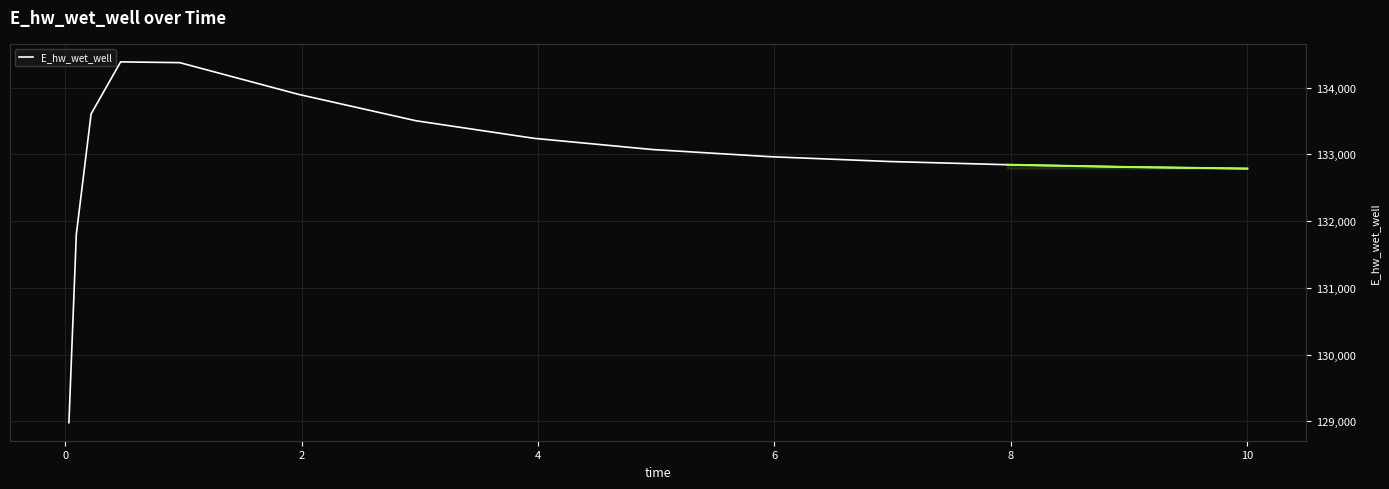

What is the highest value of the E_hw_wet_well series?

134384.8